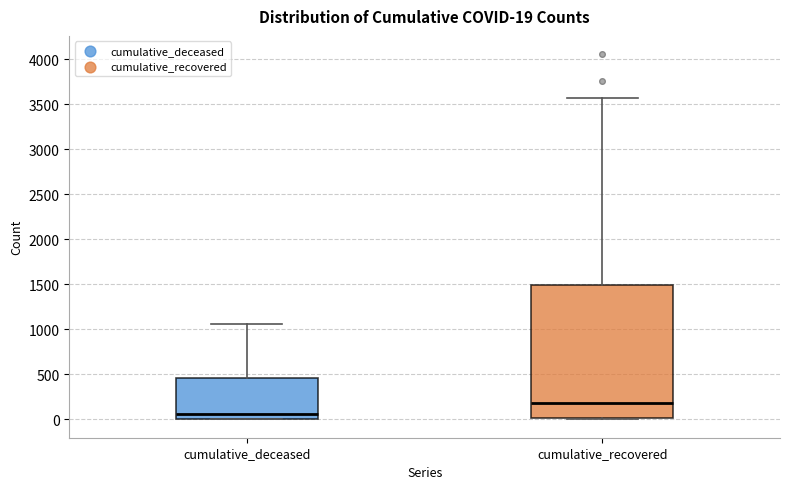

Which box has the lowest median line?

cumulative_deceased